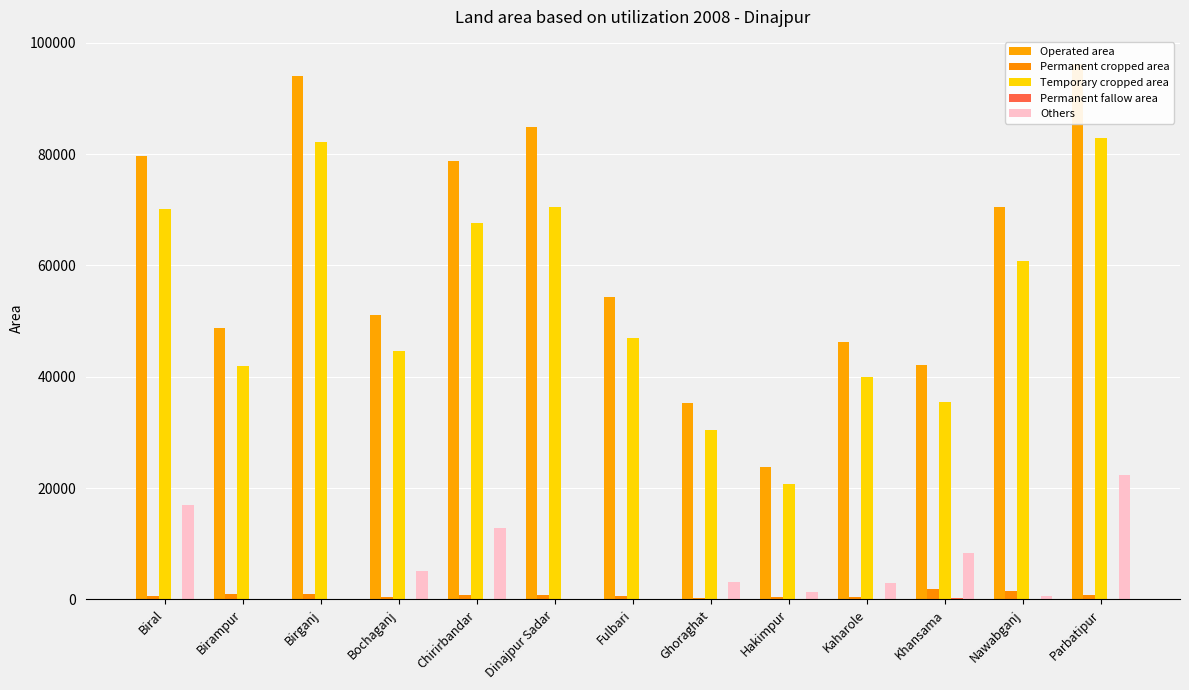

What is the sum of the Others values at Khansama and Birganj?

8270